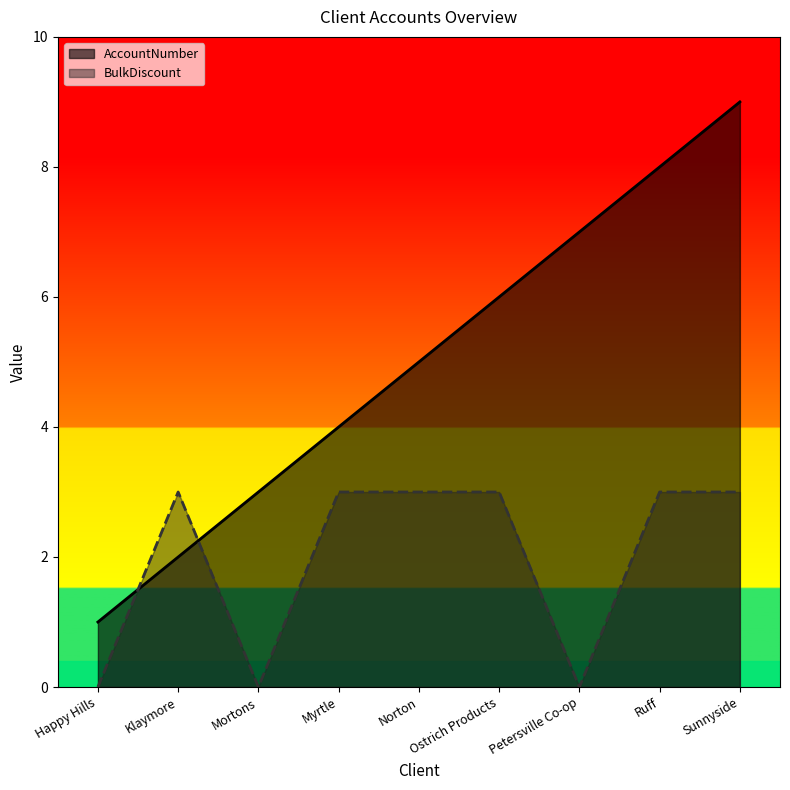

What is the sum of all AccountNumber values?

45